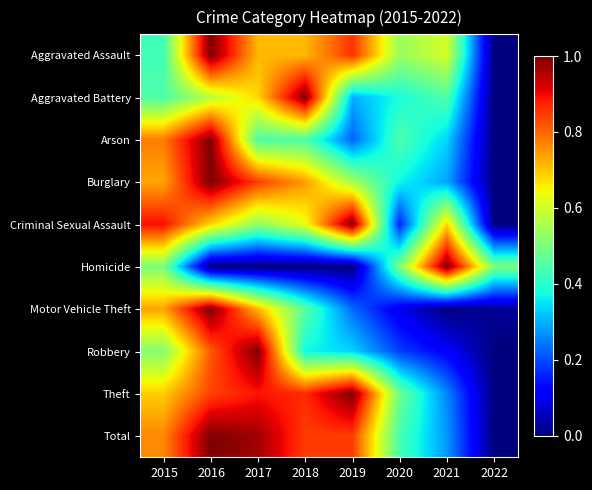

Between 2019 and 2020, which series saw the biggest shift?

Criminal Sexual Assault